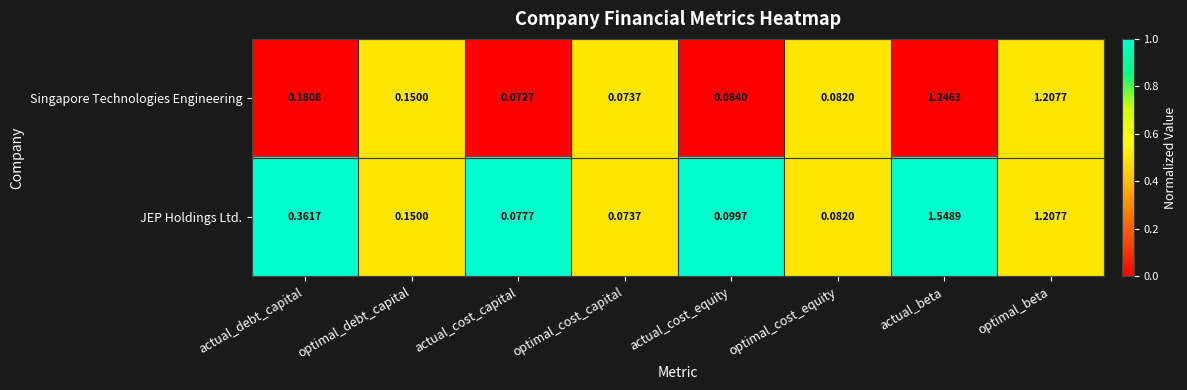

List the labels in order of Singapore Technologies Engineering value, largest first.

actual_beta, optimal_beta, actual_debt_capital, optimal_debt_capital, actual_cost_equity, optimal_cost_equity, optimal_cost_capital, actual_cost_capital